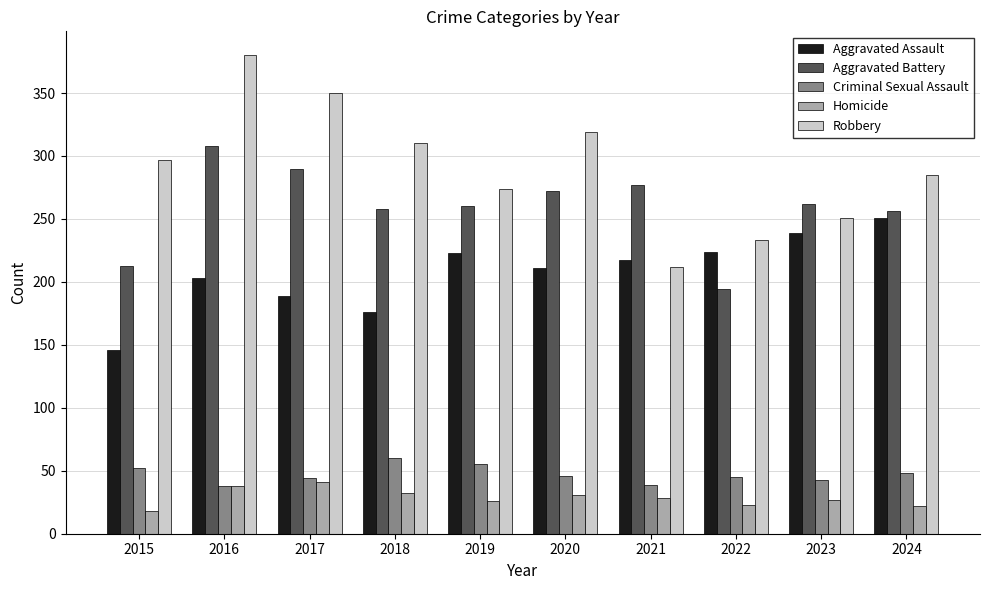

At which label does Aggravated Assault reach its minimum?

2015